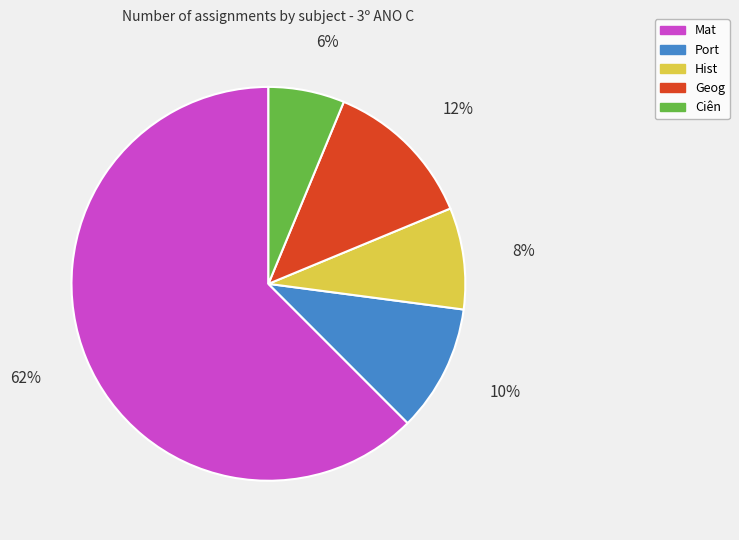

Is there any slice that represents more than half of the pie?

Yes